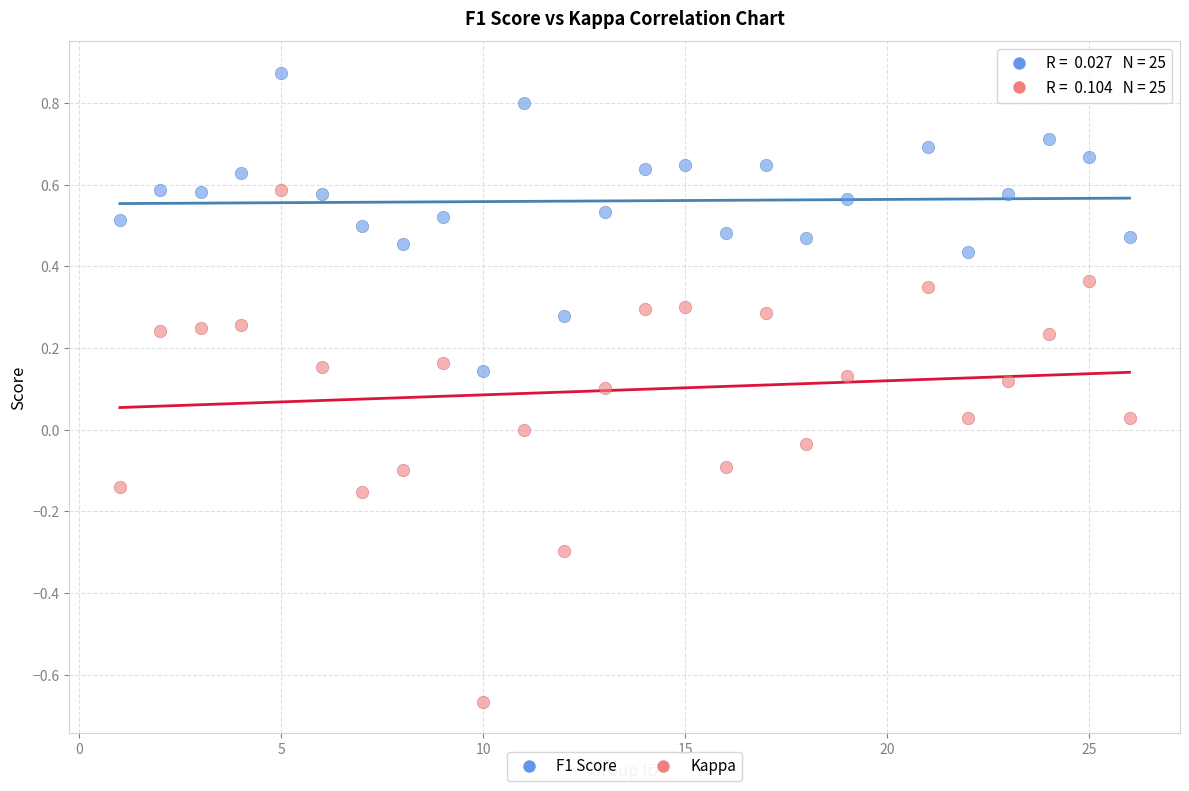

Across all data points, what is the range of X values (max minus min)?

25.0